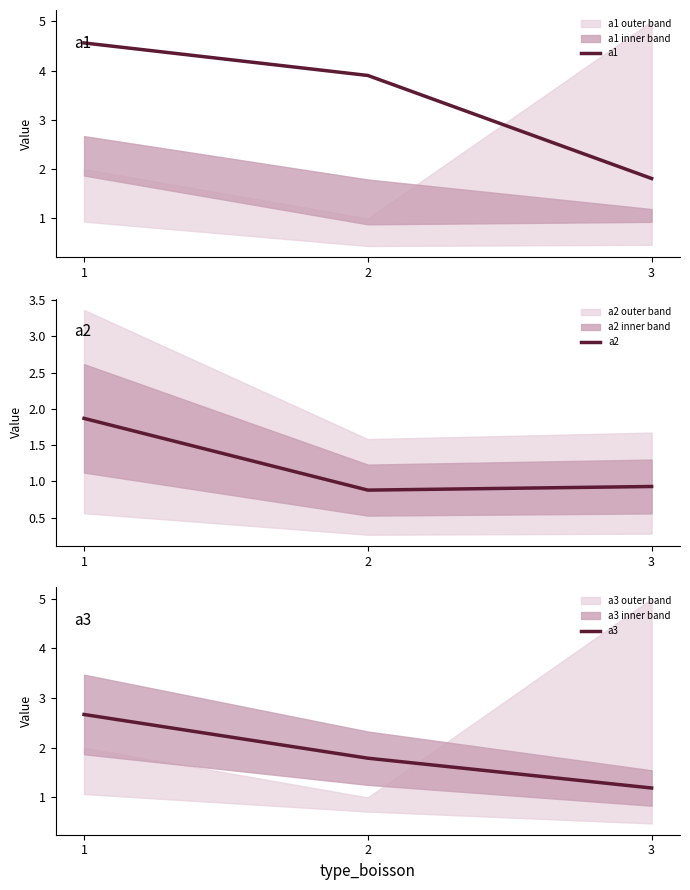

Is it true that a1 equals 4.6 at 1?

True